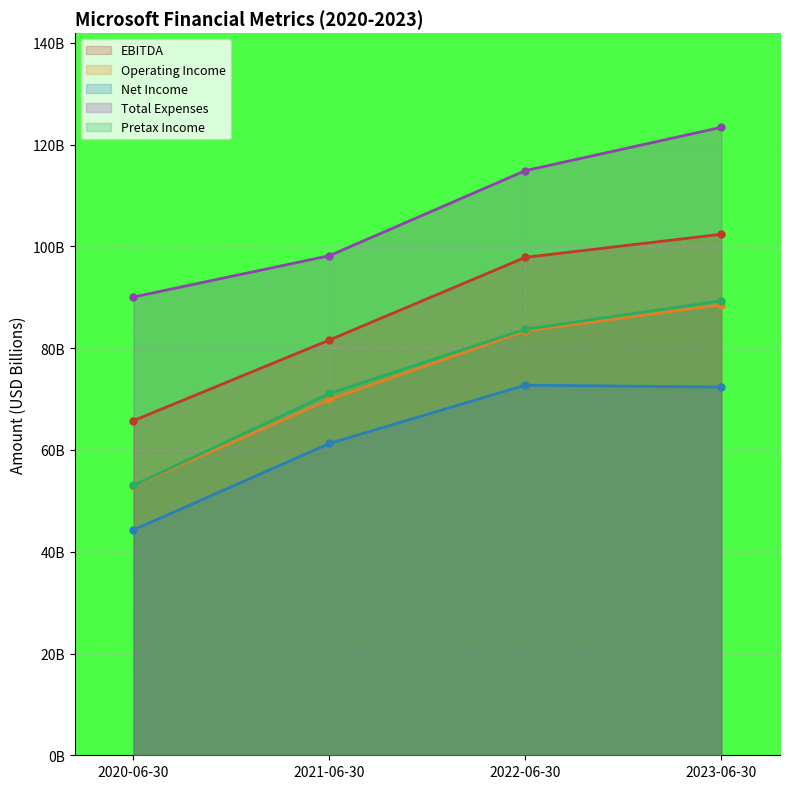

Reading left to right, what are all the values shown in this chart?

EBITDA: 2020-06-30=65.8	2021-06-30=81.6	2022-06-30=97.8	2023-06-30=102.4
Operating Income: 2020-06-30=53.0	2021-06-30=69.9	2022-06-30=83.4	2023-06-30=88.5
Net Income: 2020-06-30=44.3	2021-06-30=61.3	2022-06-30=72.7	2023-06-30=72.4
Total Expenses: 2020-06-30=90.1	2021-06-30=98.2	2022-06-30=114.9	2023-06-30=123.4
Pretax Income: 2020-06-30=53.0	2021-06-30=71.1	2022-06-30=83.7	2023-06-30=89.3